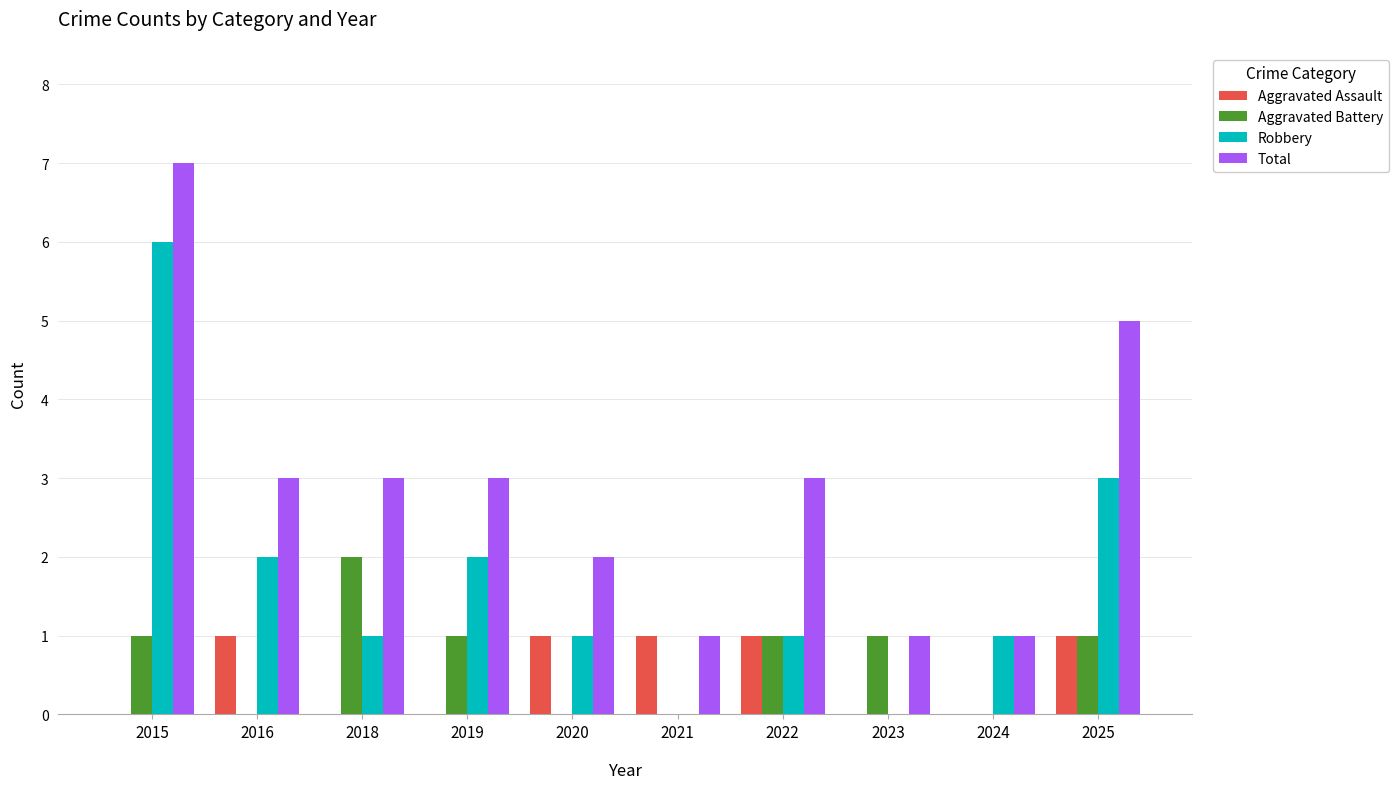

Which category has the highest value in the Robbery series?

2015